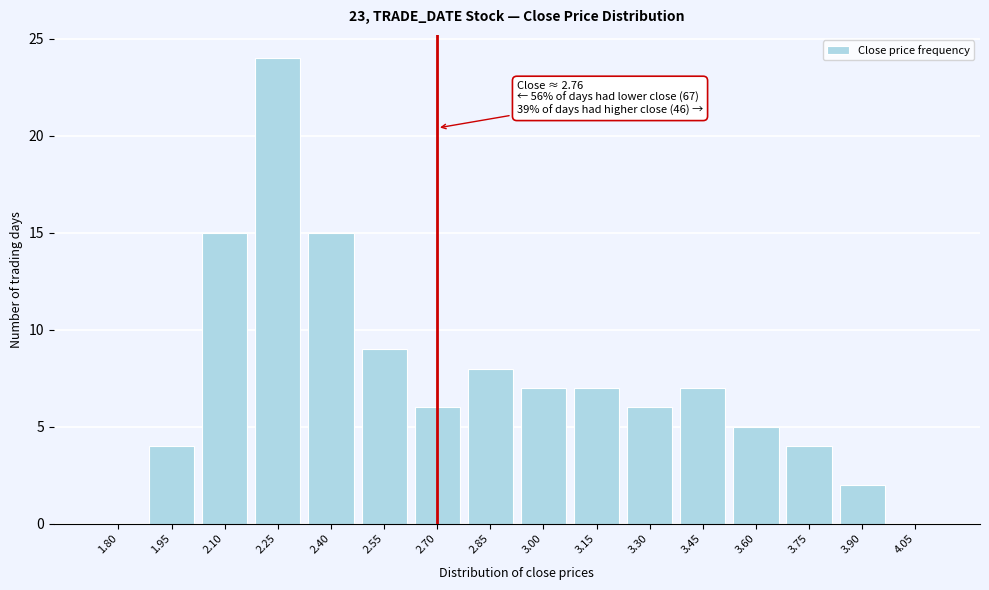

Reading right to left, list all the values displayed in this chart.

4.05=0	3.90=2	3.75=4	3.60=5	3.45=7	3.30=6	3.15=7	3.00=7	2.85=8	2.70=6	2.55=9	2.40=15	2.25=24	2.10=15	1.95=4	1.80=0